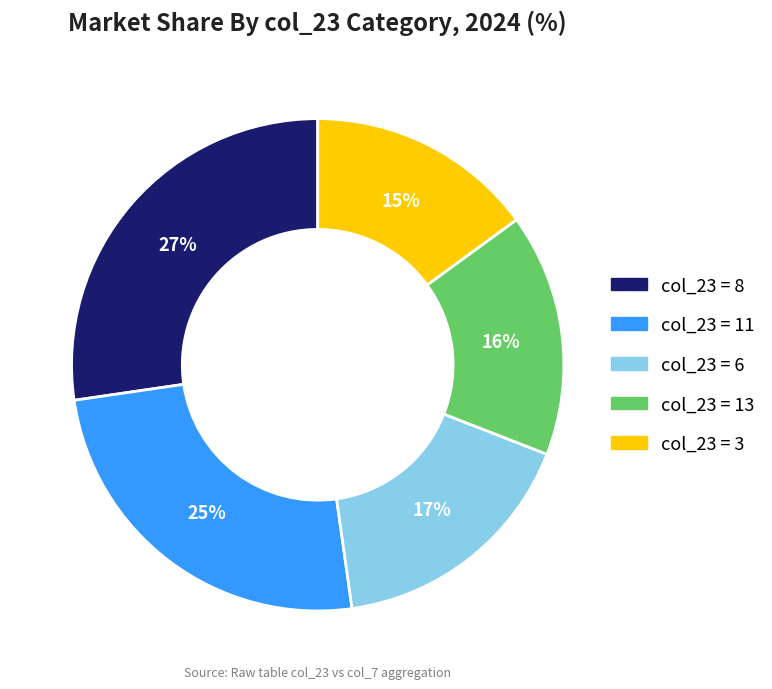

Is there any slice that represents more than half of the pie?

No